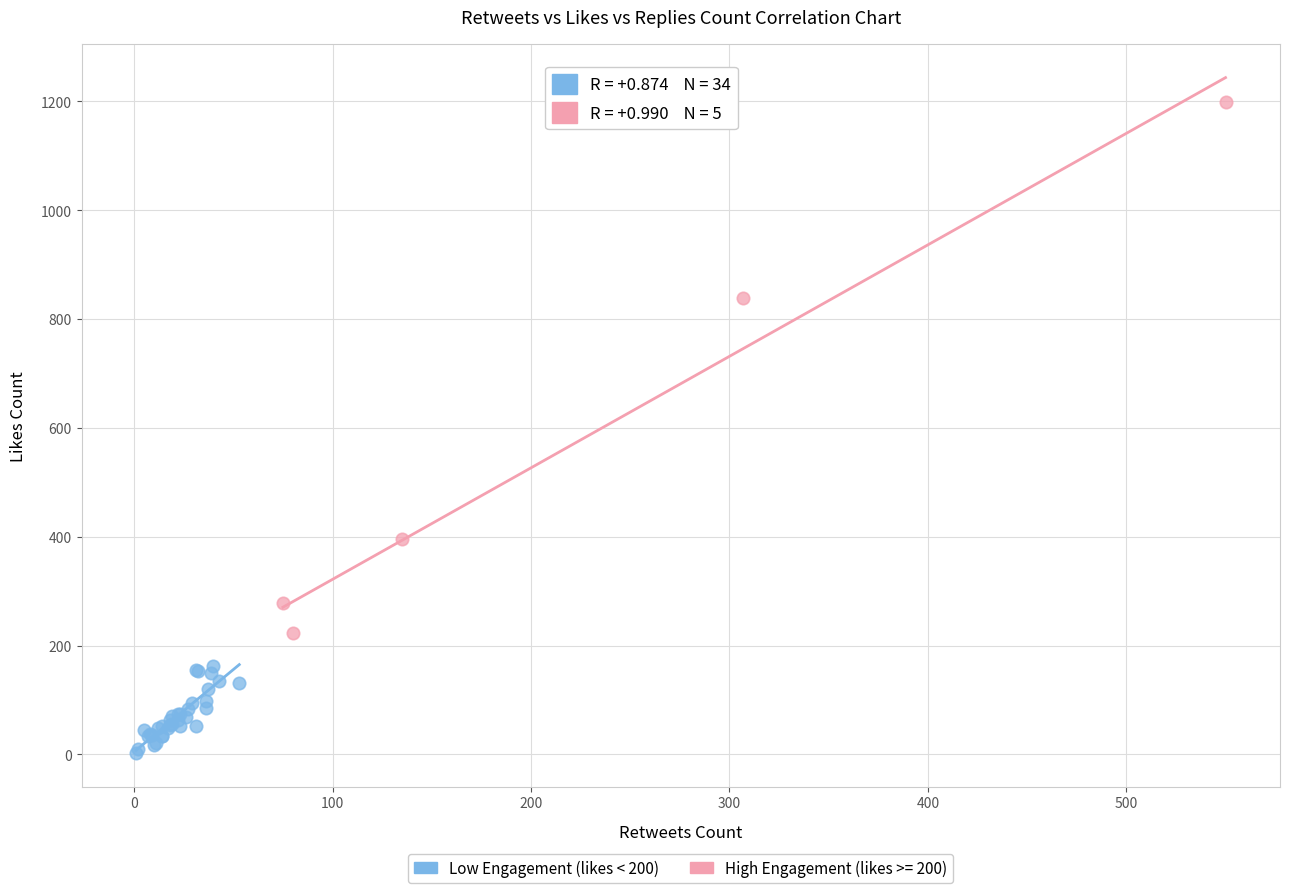

Which series reaches the maximum Y coordinate?

High Engagement (likes >= 200)